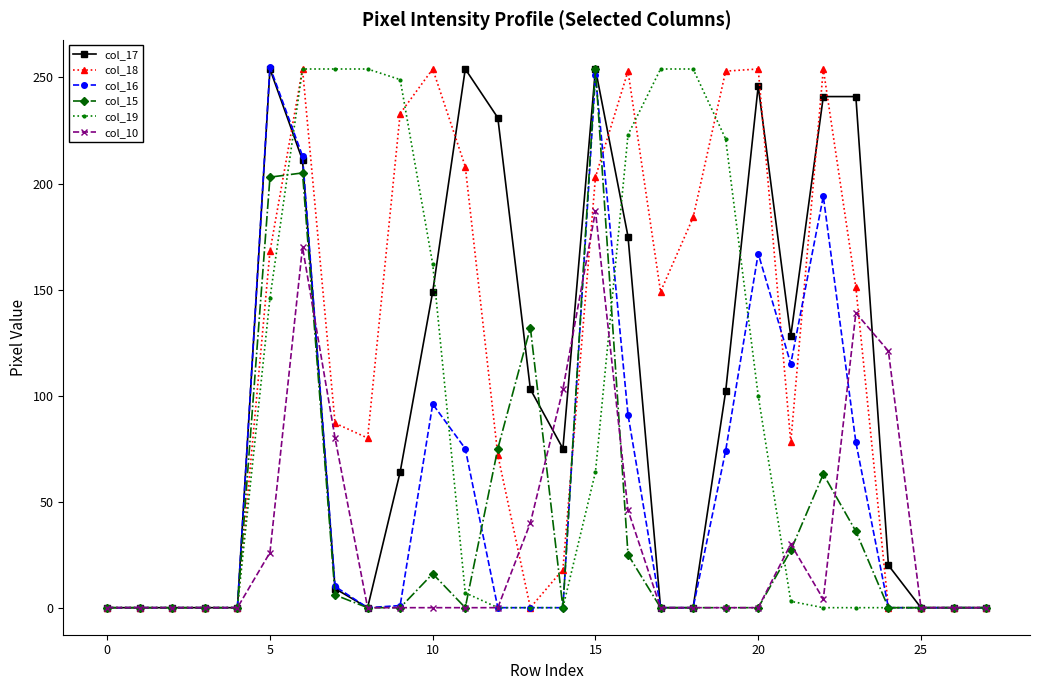

Which series has the largest total across all categories?

col_18